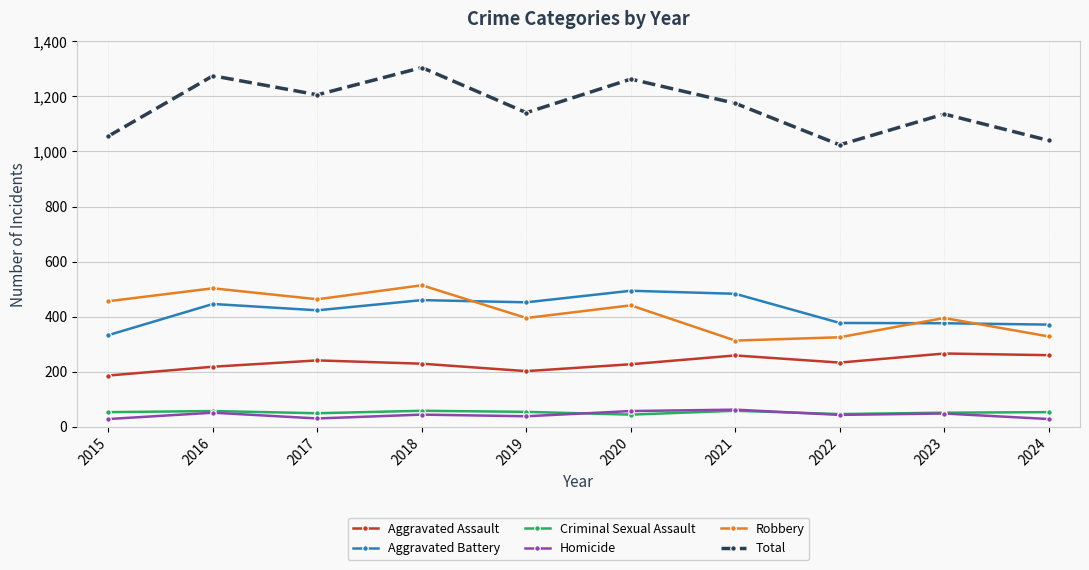

How many categories are shown in the chart?

10